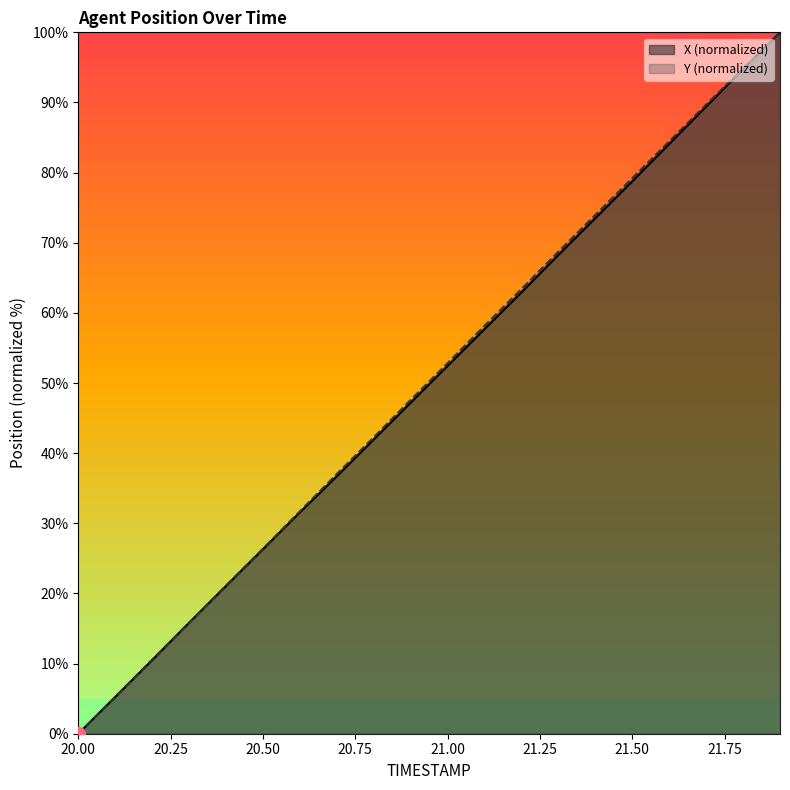

Where does the X series first go above 52?

21.0